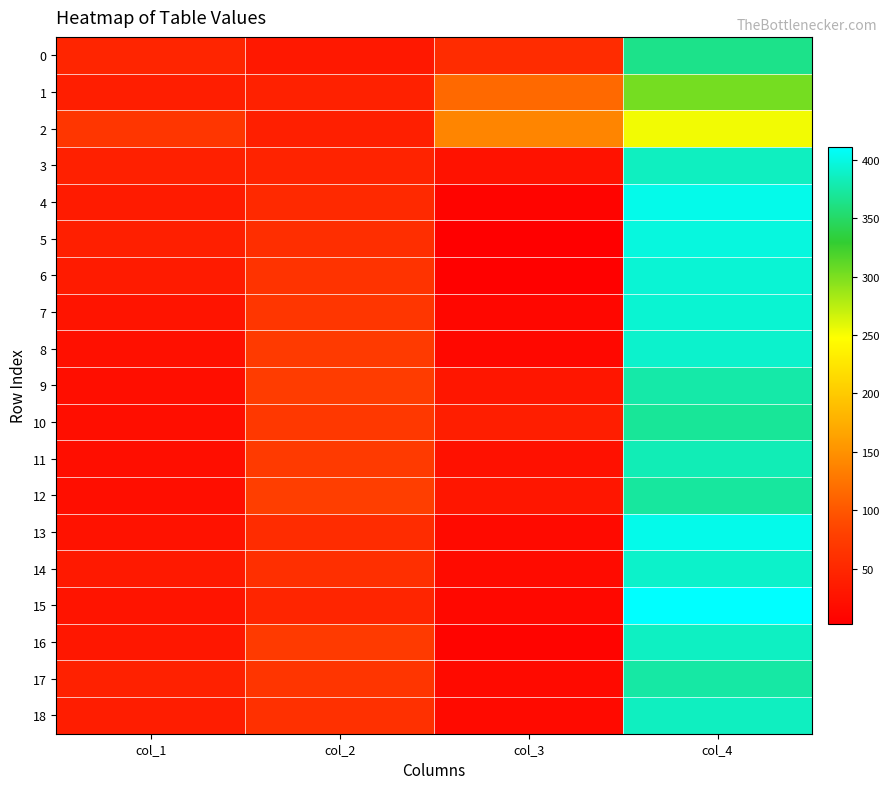

Reading right to left, list all the values displayed in this chart.

0: col_4=364	col_3=56	col_2=33	col_1=47
1: col_4=302	col_3=116	col_2=43	col_1=39
2: col_4=253	col_3=140	col_2=40	col_1=67
3: col_4=386	col_3=26	col_2=46	col_1=42
4: col_4=403	col_3=9	col_2=53	col_1=35
5: col_4=398	col_3=3	col_2=58	col_1=41
6: col_4=394	col_3=5	col_2=65	col_1=36
7: col_4=393	col_3=12	col_2=68	col_1=27
8: col_4=391	col_3=14	col_2=72	col_1=23
9: col_4=376	col_3=30	col_2=74	col_1=20
10: col_4=370	col_3=39	col_2=70	col_1=21
11: col_4=382	col_3=24	col_2=73	col_1=21
12: col_4=372	col_3=30	col_2=77	col_1=21
13: col_4=403	col_3=16	col_2=56	col_1=25
14: col_4=390	col_3=17	col_2=59	col_1=34
15: col_4=411	col_3=13	col_2=48	col_1=28
16: col_4=387	col_3=9	col_2=73	col_1=31
17: col_4=375	col_3=16	col_2=66	col_1=43
18: col_4=386	col_3=15	col_2=61	col_1=38